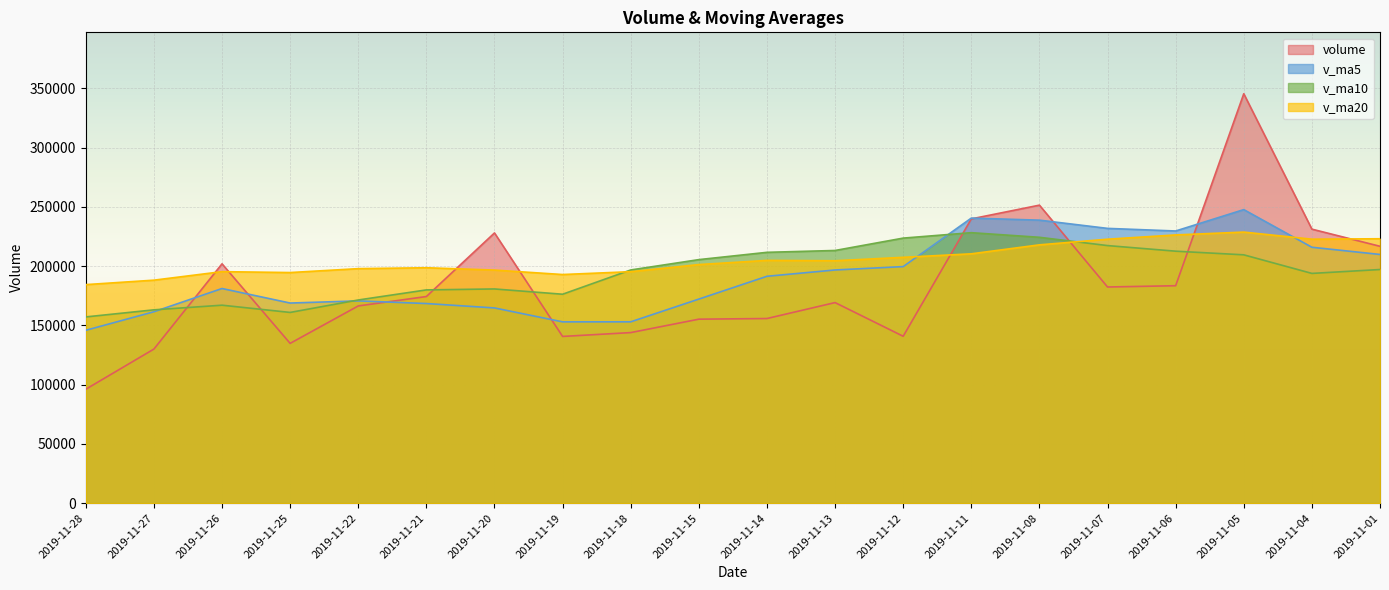

At 2019-11-13, list the series in order from largest to smallest.

v_ma10, v_ma20, v_ma5, volume